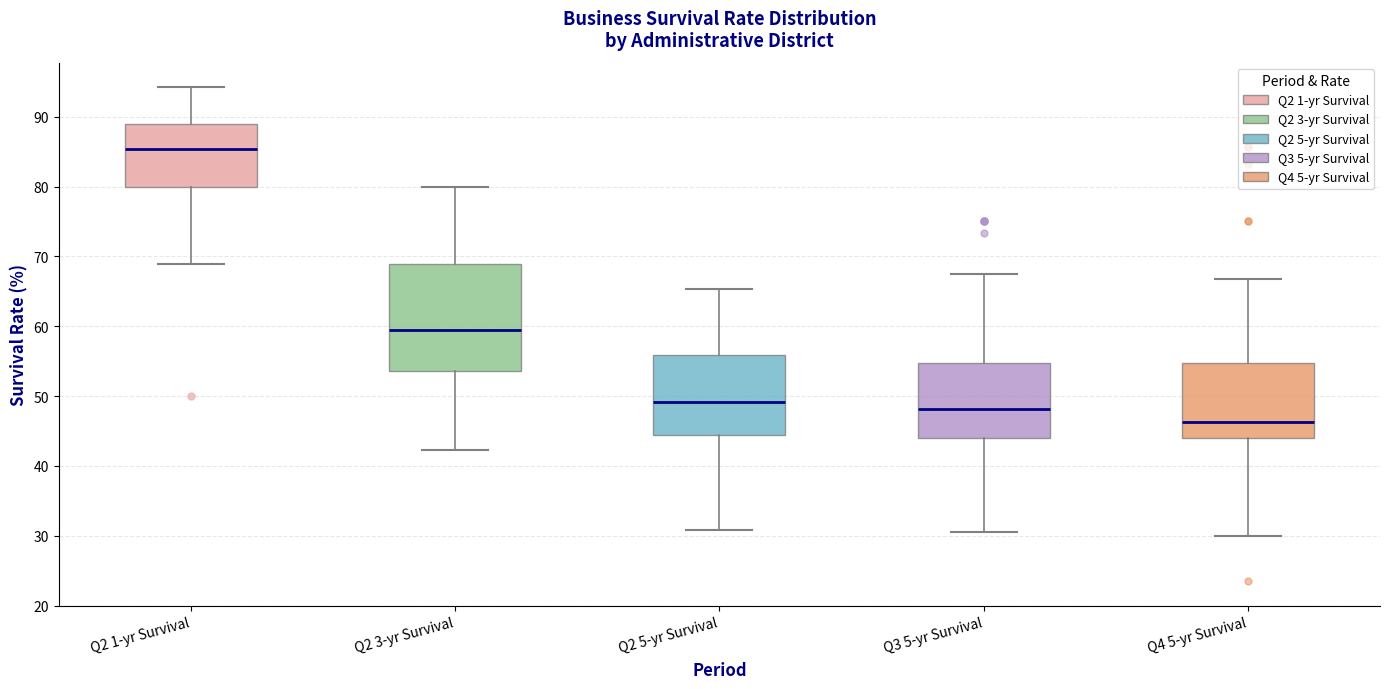

Comparing the boxes themselves (not the whiskers), which one is the tallest?

Q2 3-yr Survival